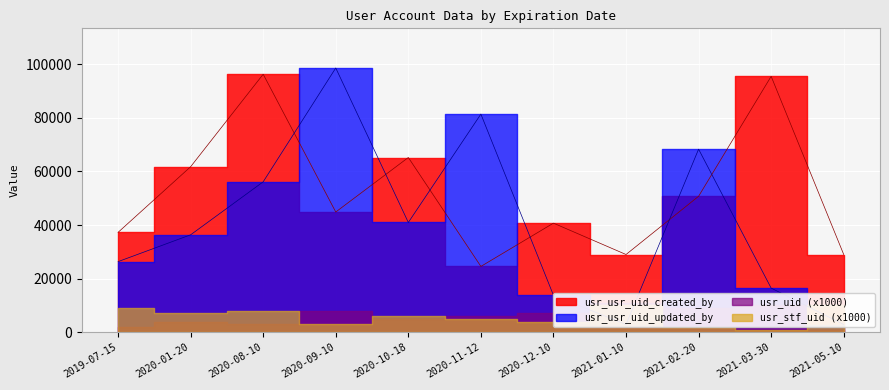

How many intersections are there between usr_usr_uid_created_by and usr_usr_uid_updated_by?

6